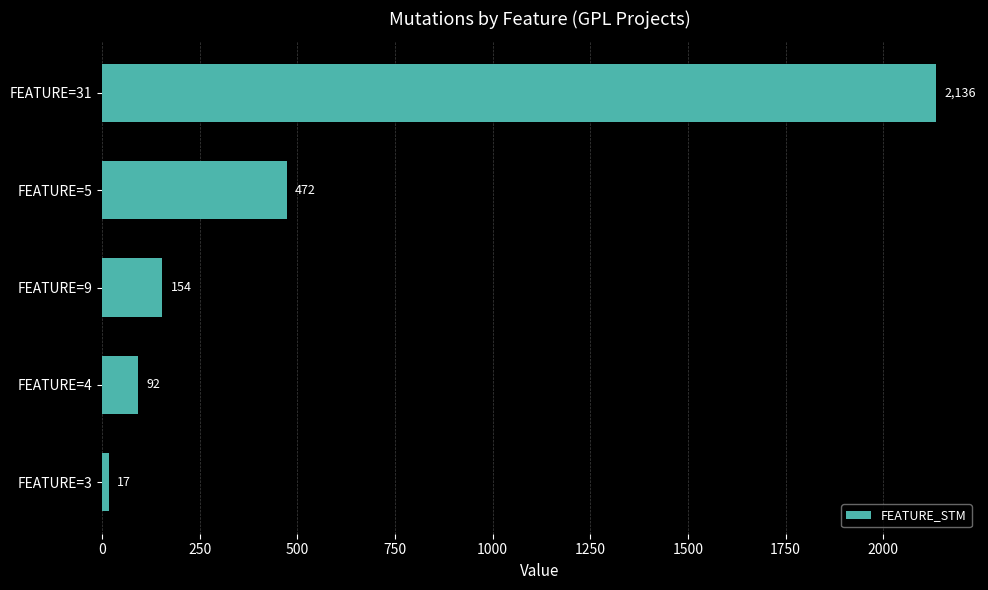

True or false: the data shows 472 at FEATURE=5.

True